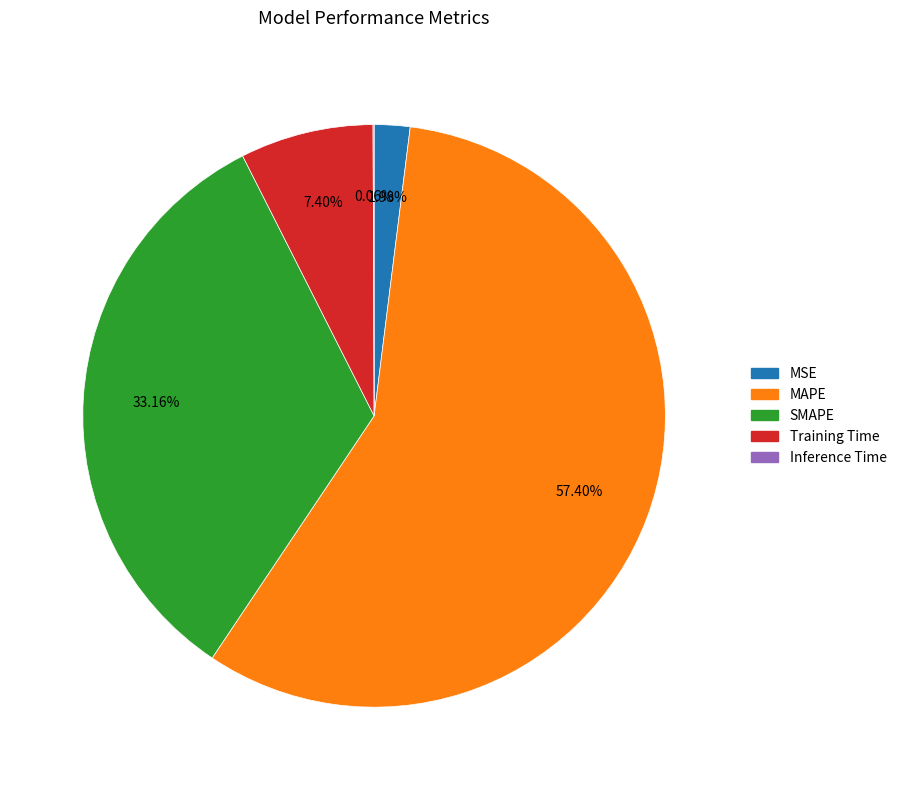

What percentage is the MAPE slice, to the nearest percent?

57%